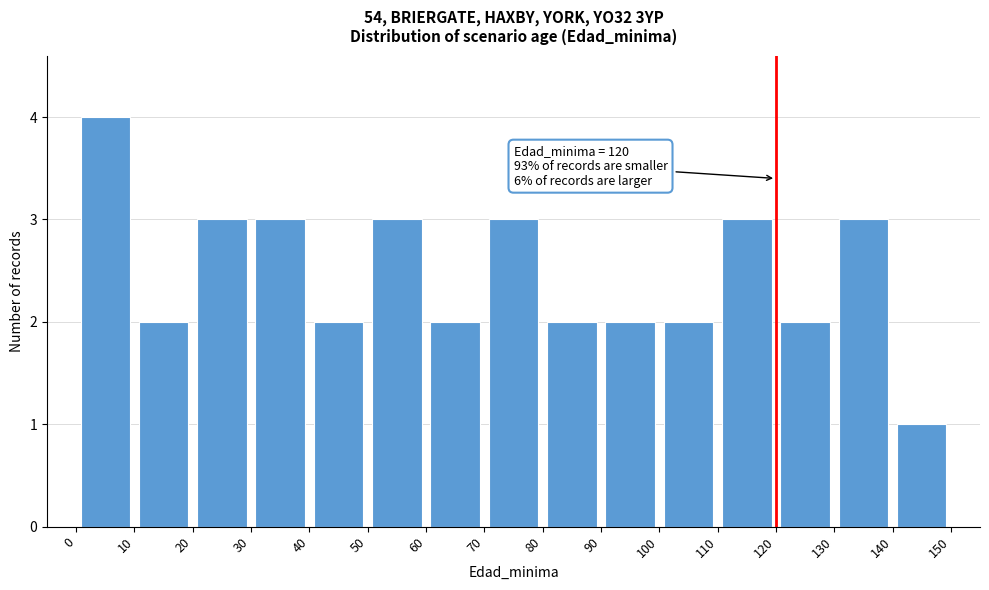

Which range on the x-axis has the tallest bar?

0 to 10